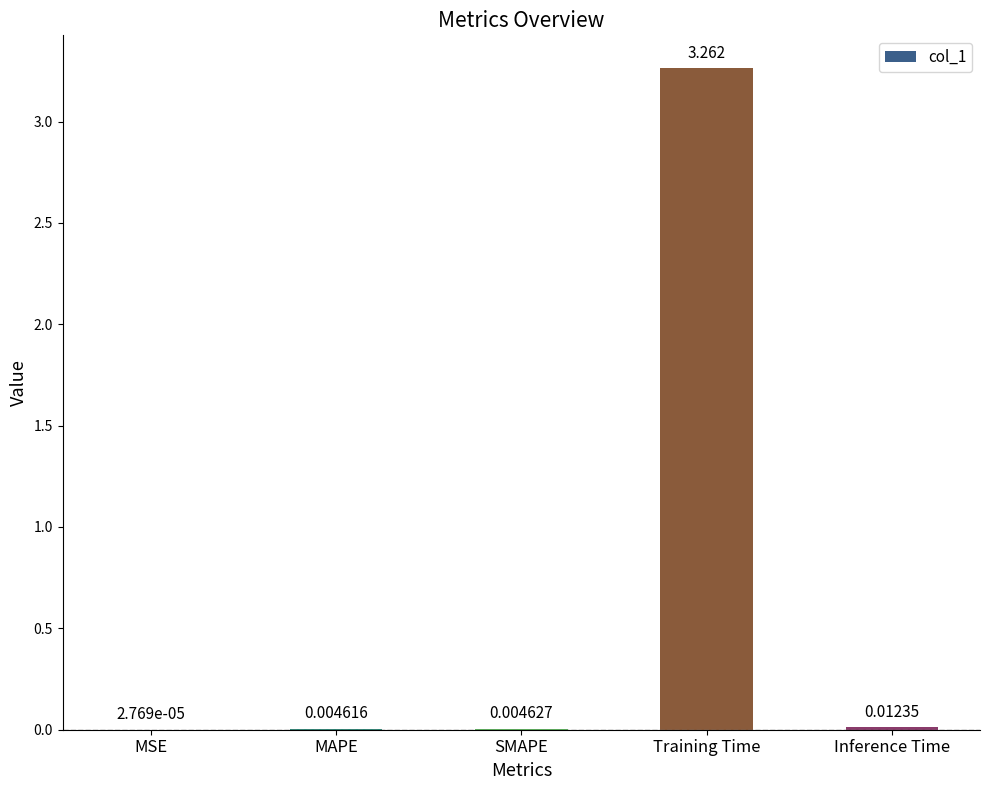

Between SMAPE and MAPE, which is larger?

SMAPE